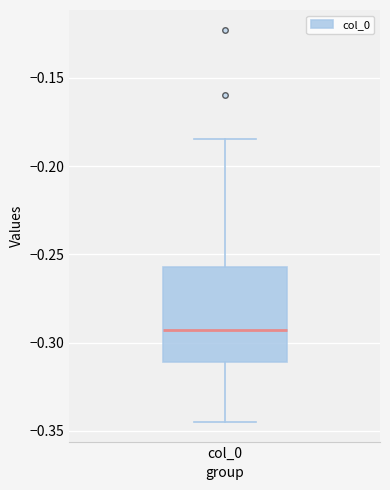

Read this box plot against the y-axis: the position of the median line, the range covered by the box, and the ends of both whiskers. The values are not printed on the chart, so give them approximately, as read against the axis.

median -0.295, box -0.310 to -0.255, whiskers -0.345 to -0.185